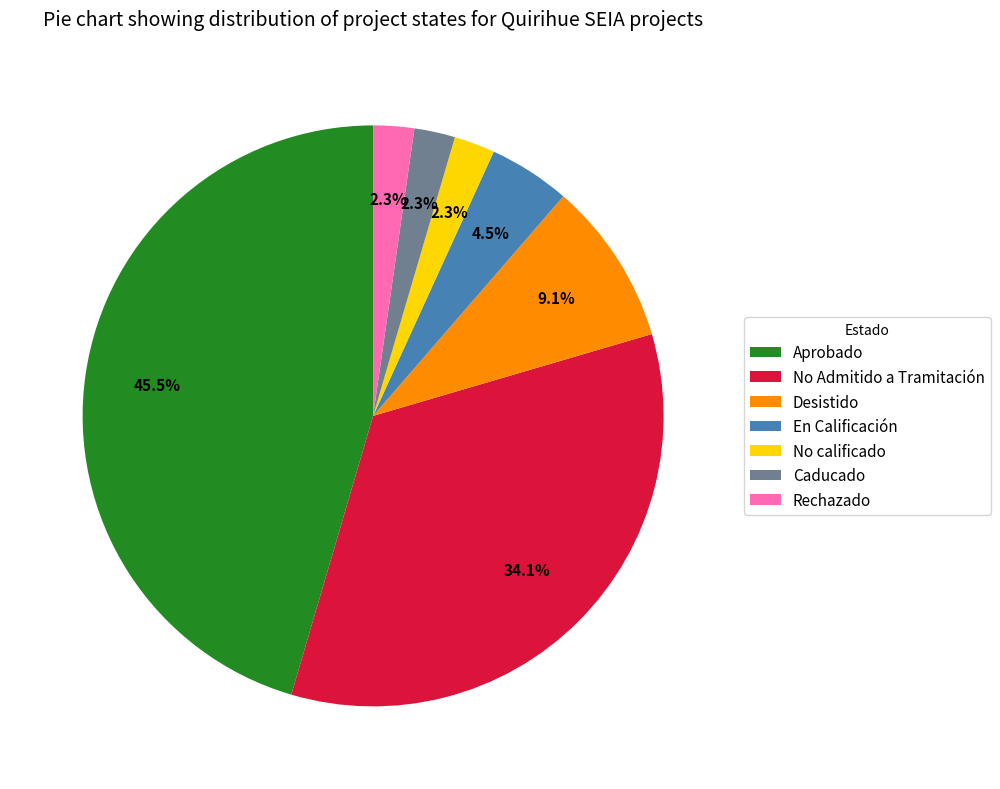

Count the number of slices in the pie.

7